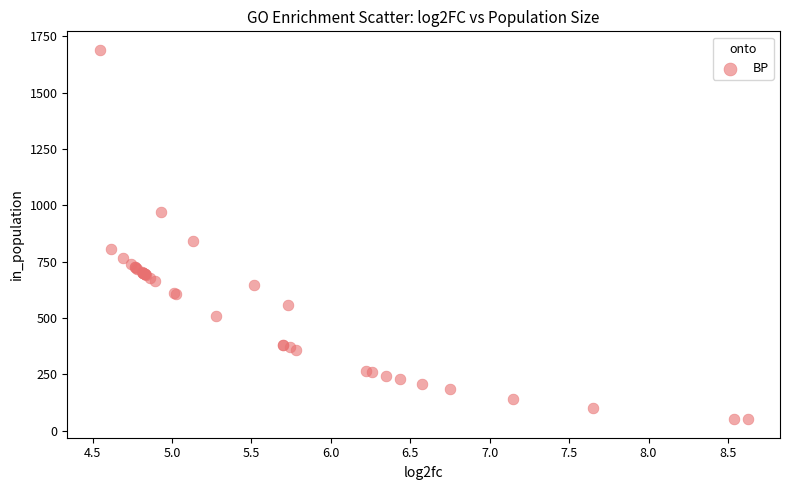

What Y value in the scatter plot is closest to 870?

843